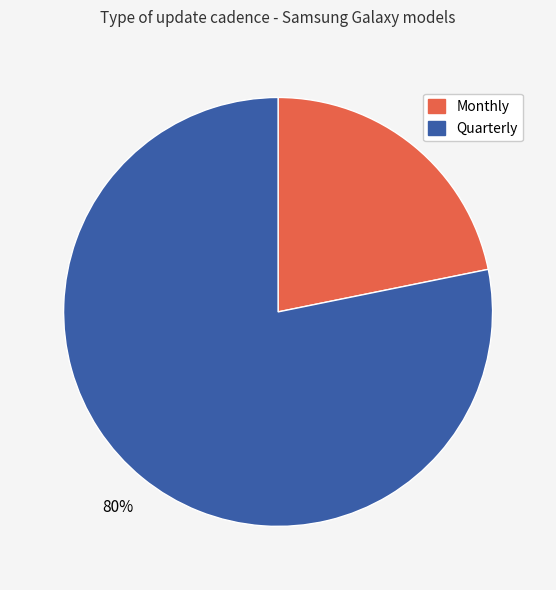

What percentage is NOT represented by Quarterly?

21.8%